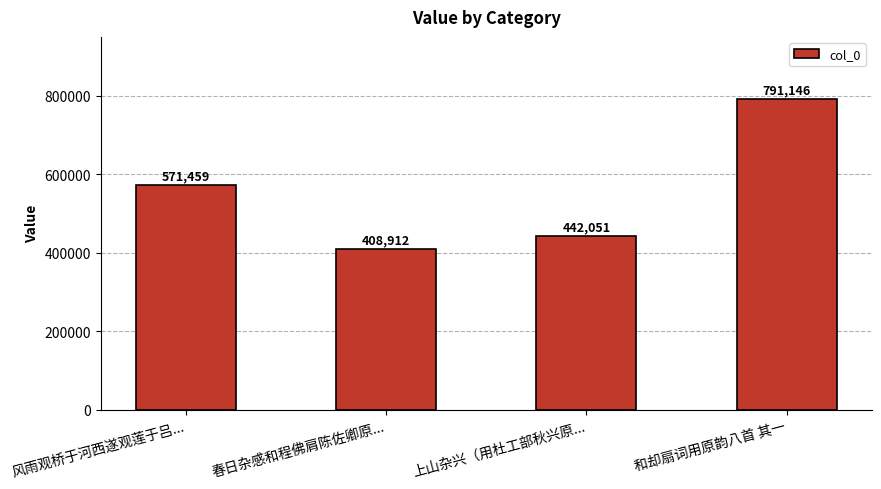

Reading left to right, transcribe all the data shown in this chart.

571459	408912	442051	791146